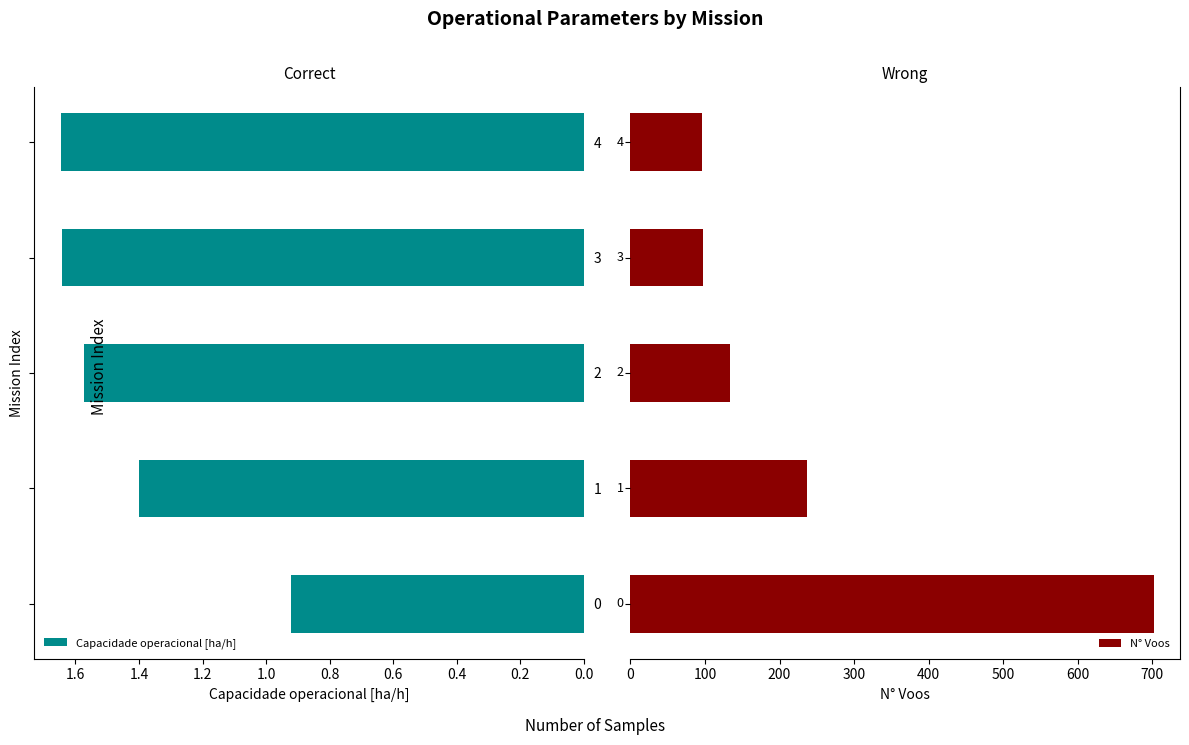

What is the difference between the second highest and second lowest values in the N° Voos series?

140